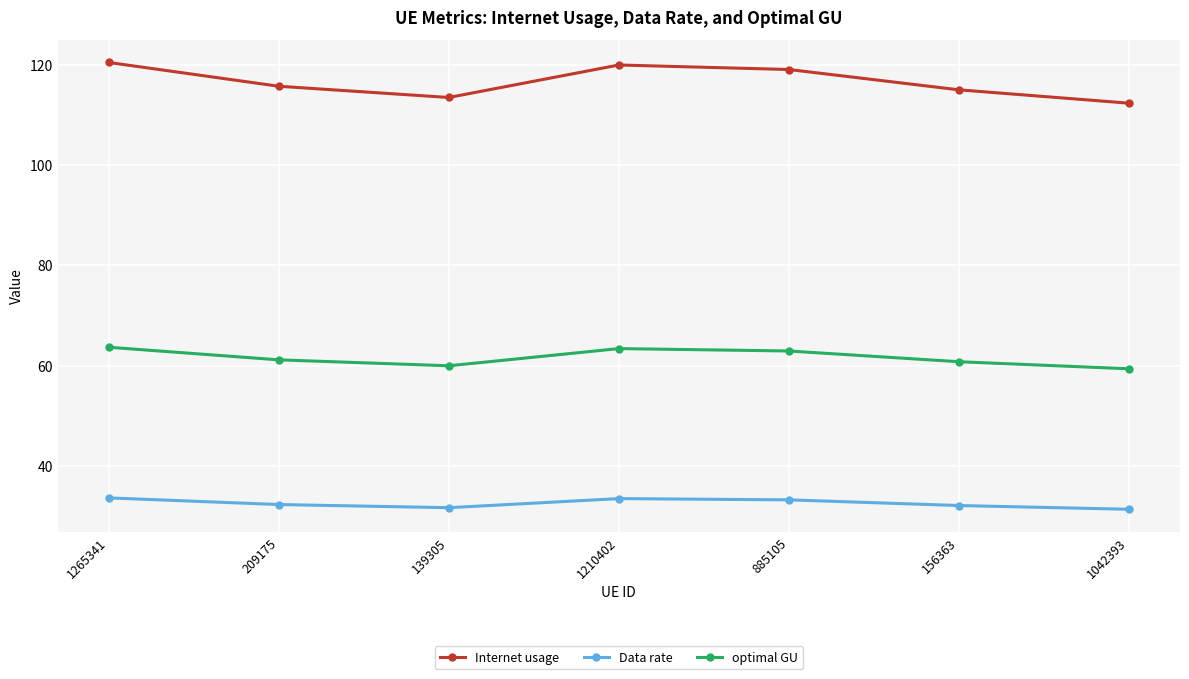

What is the highest value of the Internet usage series?

120.4